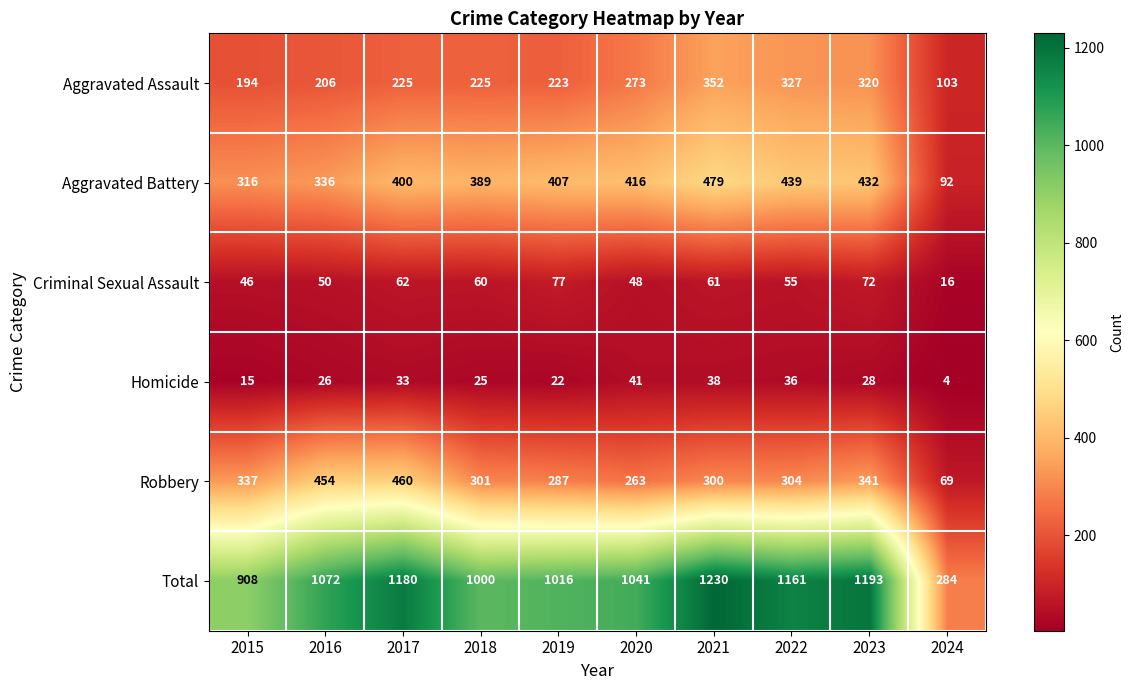

Is it true that Homicide equals 36 at 2022?

True